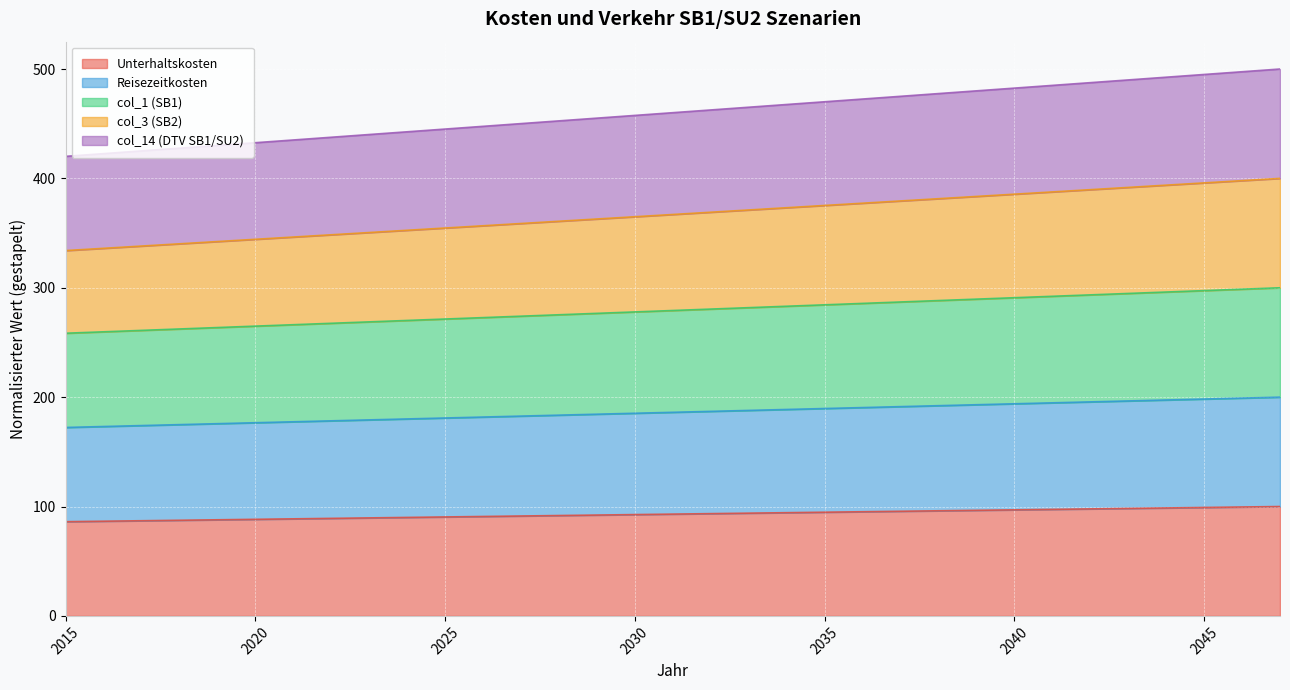

Does the chart display data point markers on the line(s)?

No